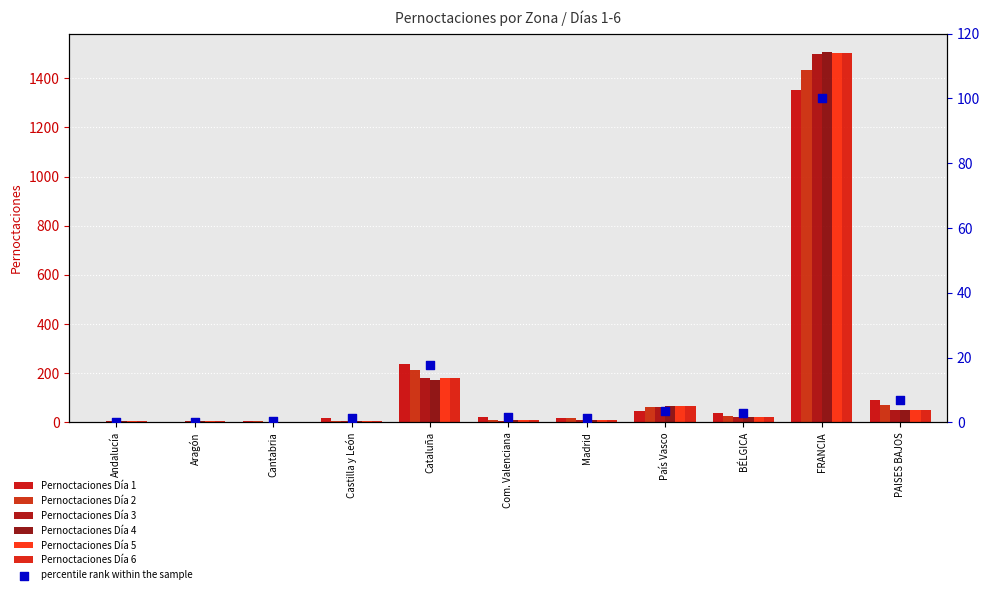

Which series contains the lowest Y value?

Pernoctaciones Día 1